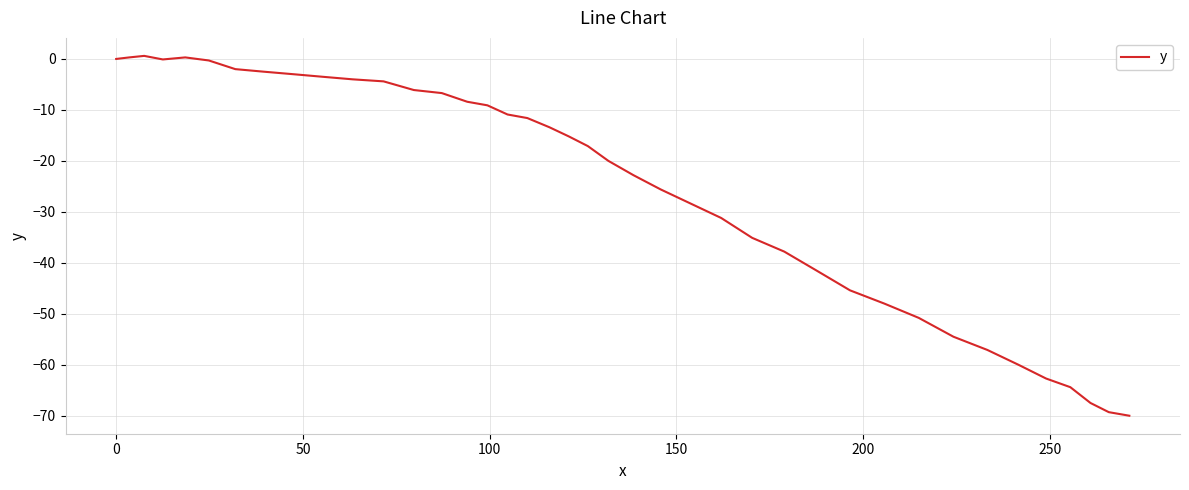

What is the difference between the maximum and minimum values?

70.6